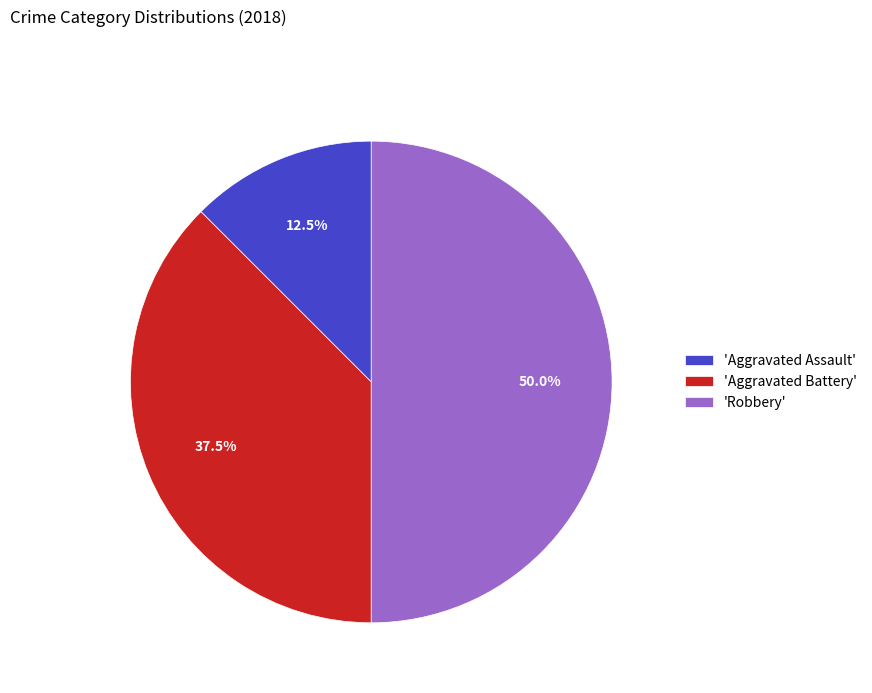

Which has a higher value, 'Robbery' or 'Aggravated Assault'?

'Robbery'